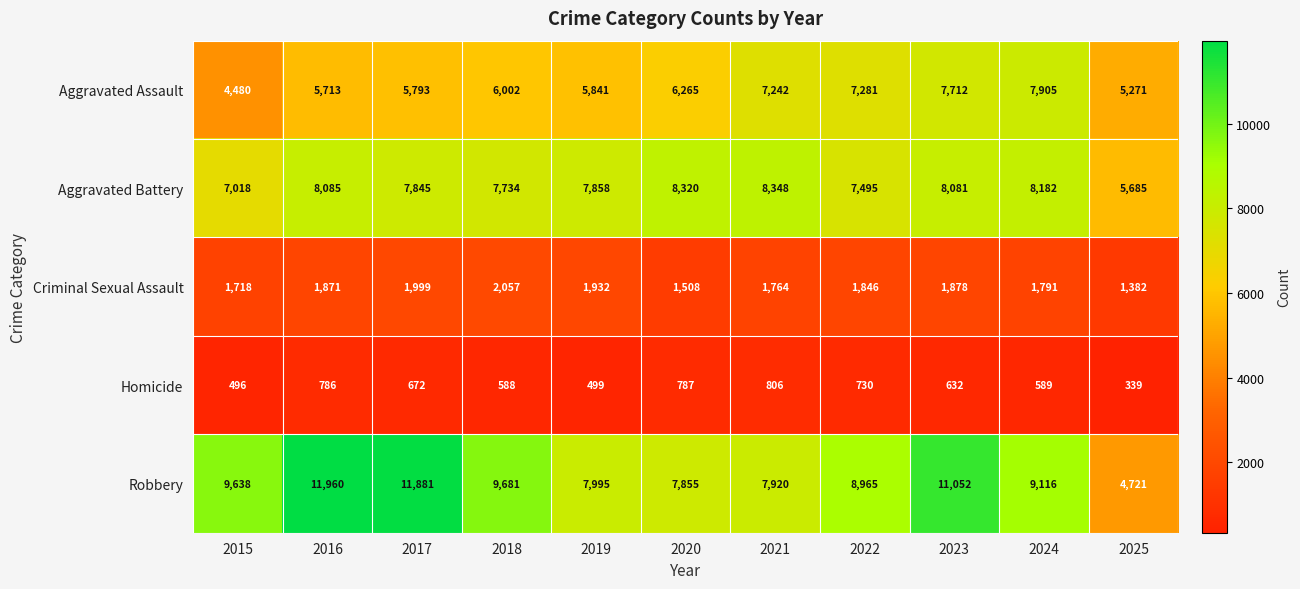

At which label does Criminal Sexual Assault first exceed 1846?

2016